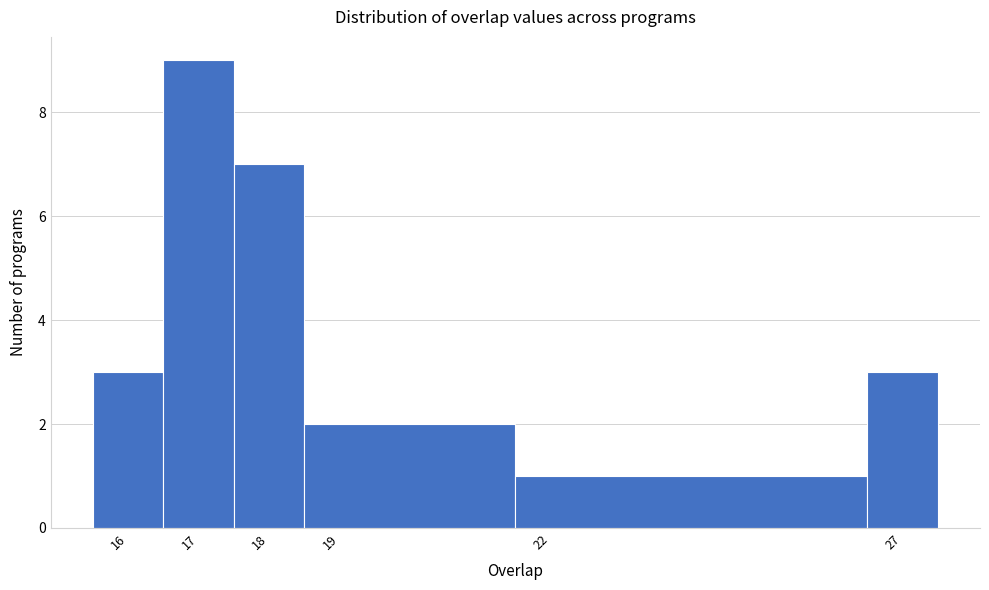

How tall is the bar that spans 17.5 to 18.5 on the x-axis? The values are not printed on the chart, so give them approximately, as read against the axis.

7